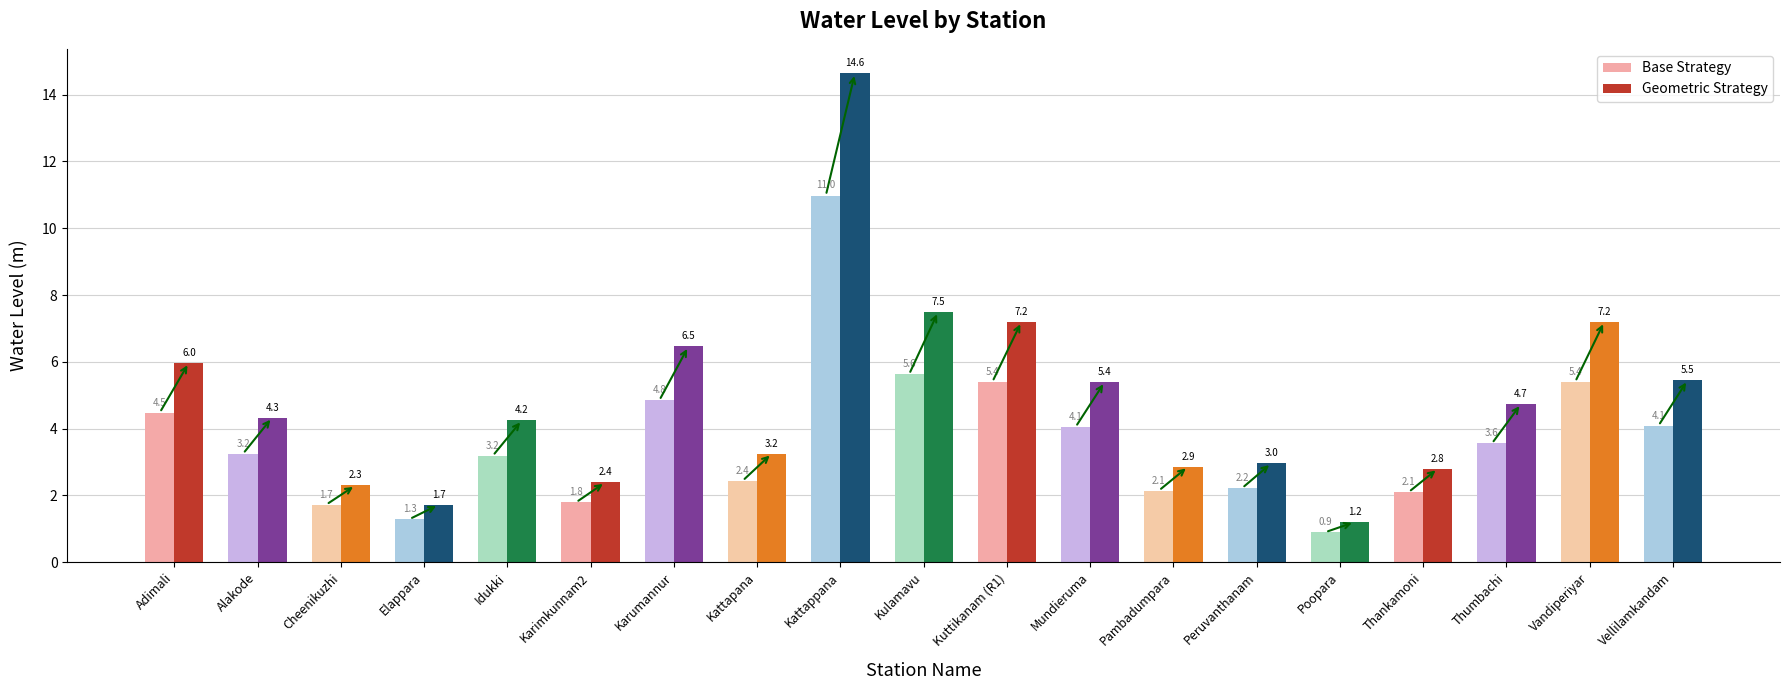

What is the value of the Geometric Strategy bar at the 16th from the left?

2.8